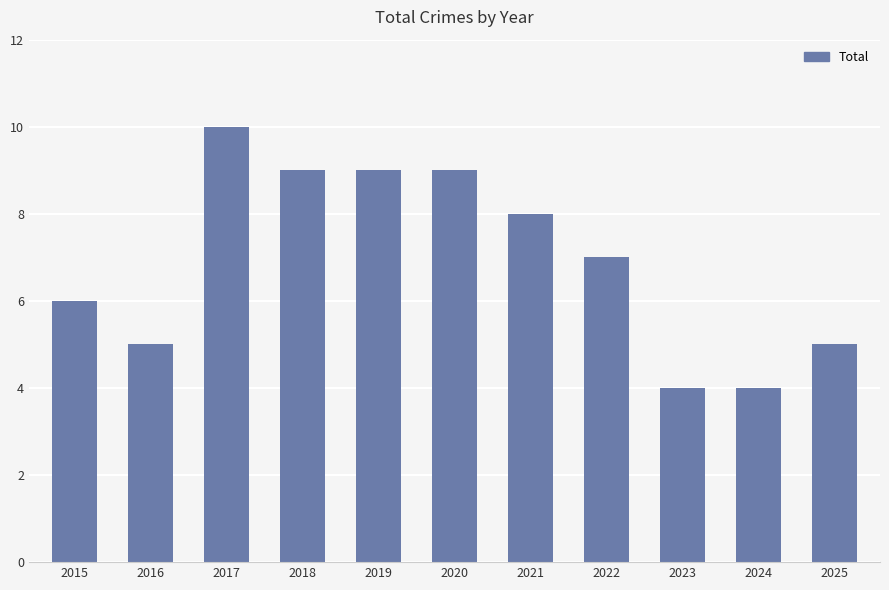

How many data points are less than 7?

5